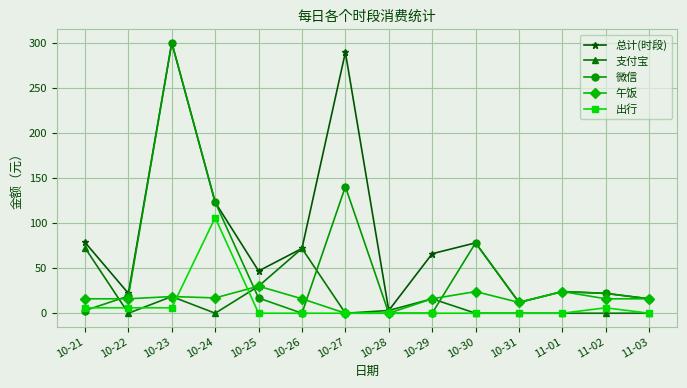

The value of 午饭 at 10-28 is 12.2. True or false?

False